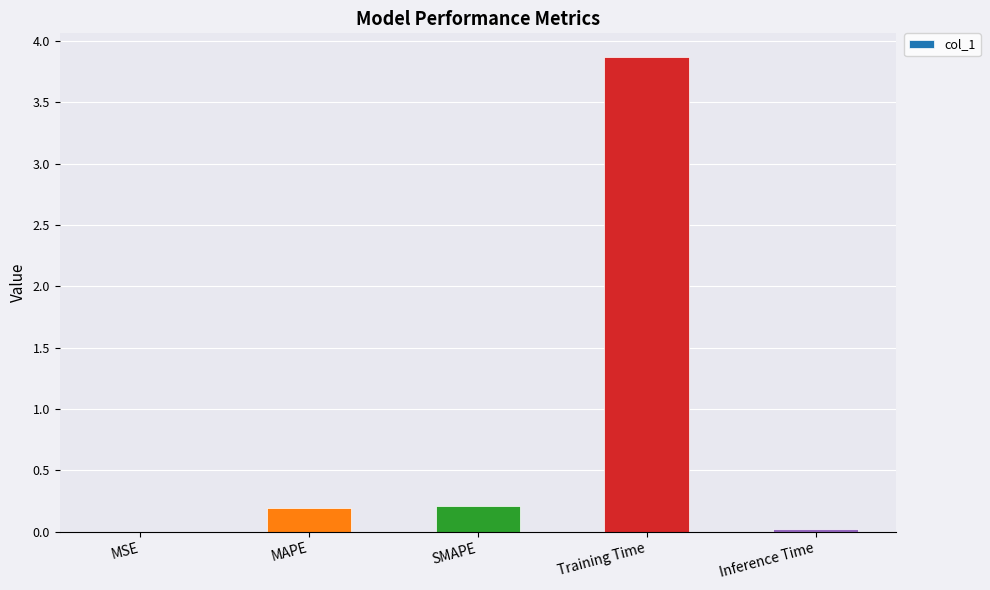

What is the change in value from SMAPE to Training Time?

+3.7